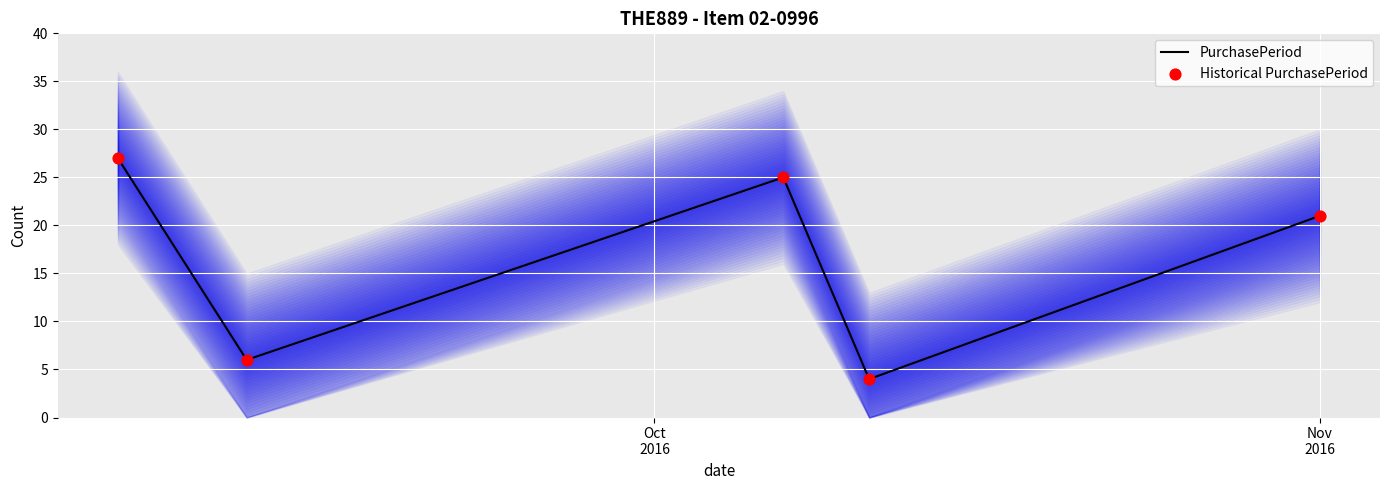

At how many categories does at least one series exceed 8?

3